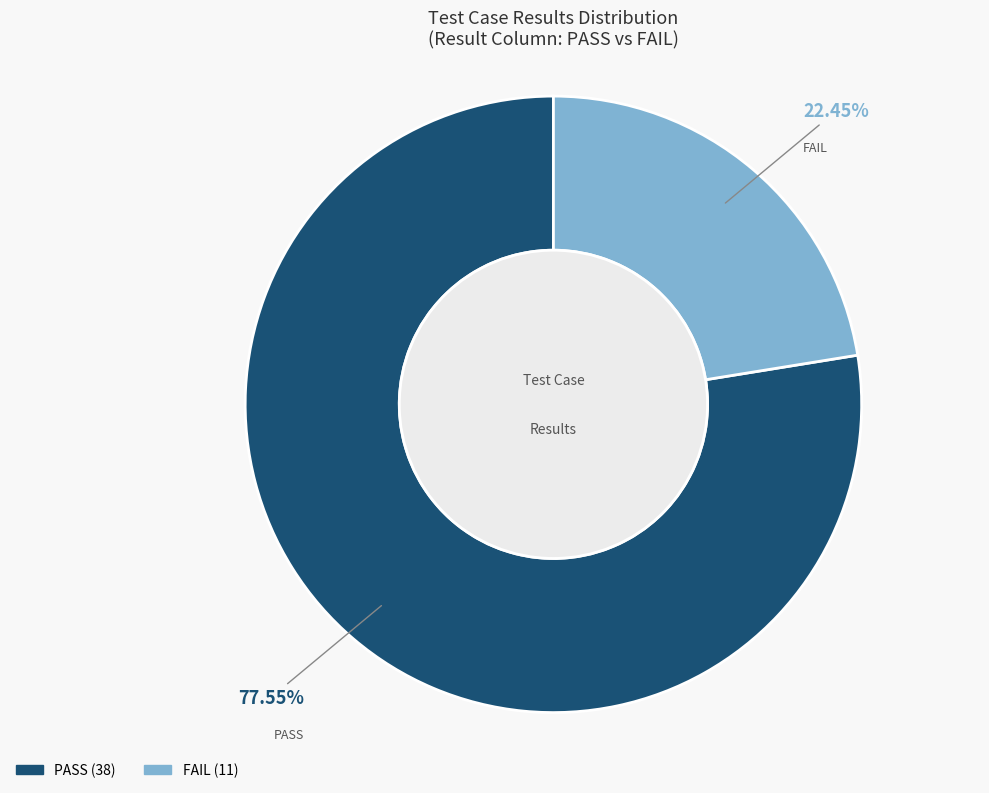

What is the ratio of the value at PASS to the value at FAIL?

3.5